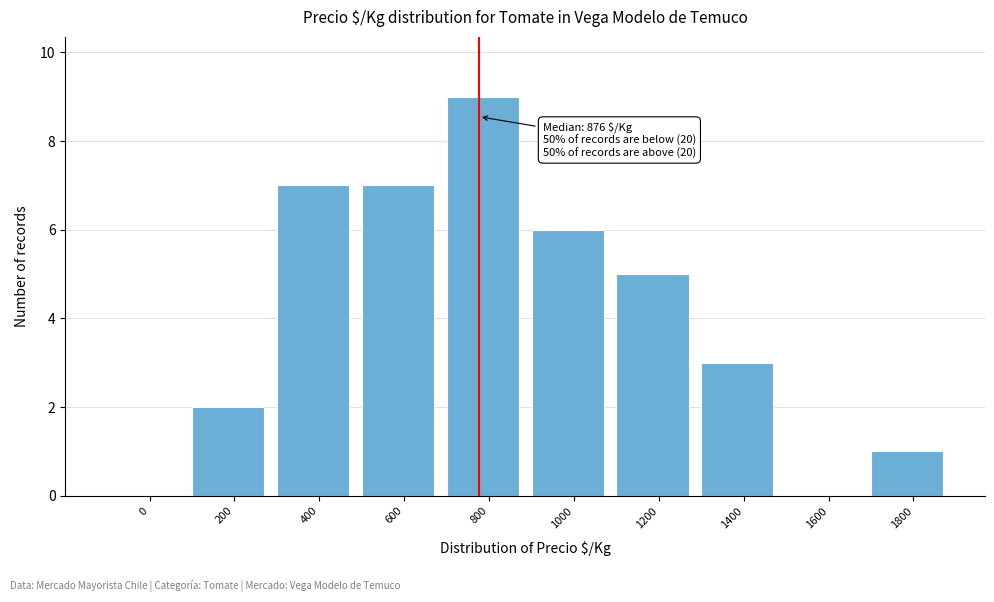

Reading left to right, list all the values displayed in this chart.

0=0	200=2	400=7	600=7	800=9	1000=6	1200=5	1400=3	1600=0	1800=1